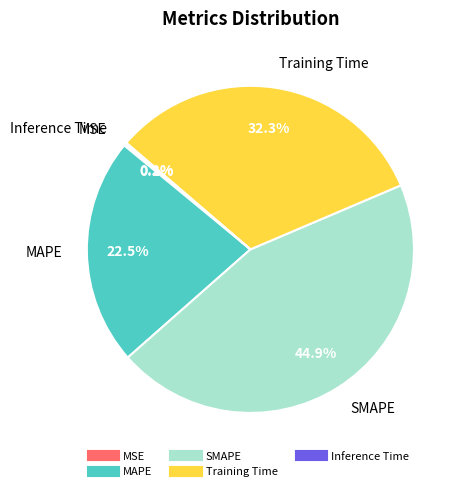

Does Training Time account for over 50% of the chart?

No